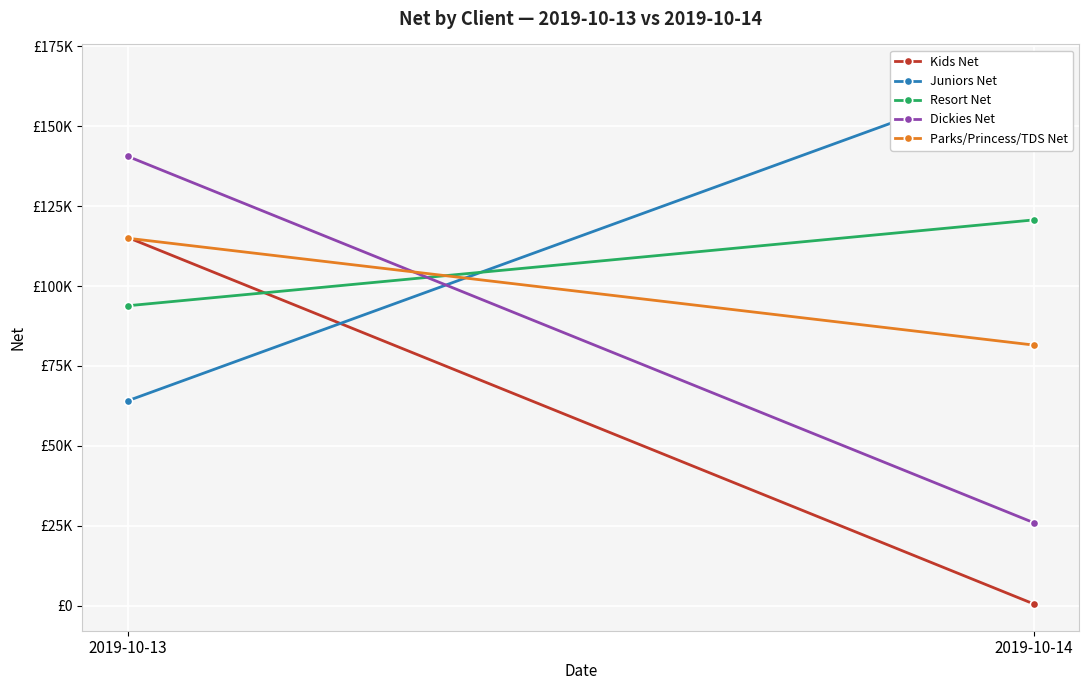

What is the maximum value shown in the chart?

167292.2